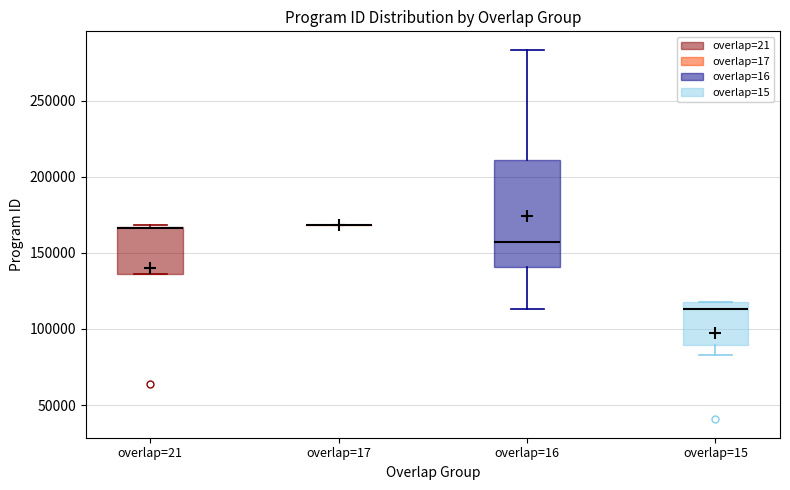

Reading left to right, read every box against the y-axis: the position of its median line, the range the box covers, and the ends of its whiskers. The values are not printed on the chart, so give them approximately, as read against the axis.

overlap=21: median 165000 (drawn on the box's upper edge), box 135000 to 165000, whiskers 135000 to 170000
overlap=17: box collapsed to a line at 170000, whiskers 170000 to 170000
overlap=16: median 155000, box 140000 to 210000, whiskers 115000 to 285000
overlap=15: median 115000, box 90000 to 120000, whiskers 85000 to 120000